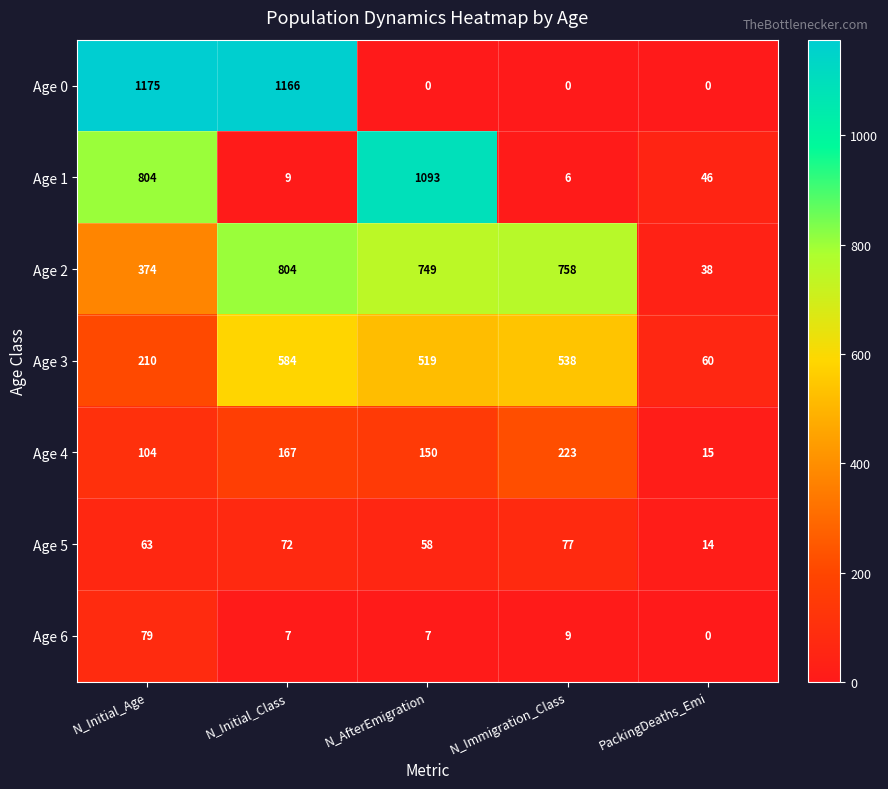

What is the sum of all Age 0 values?

2341